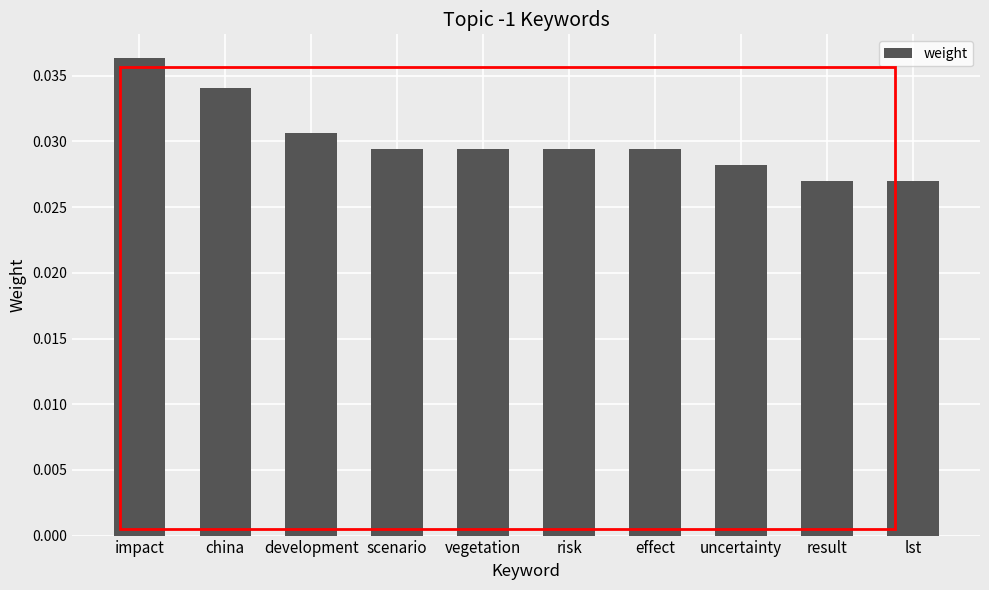

Are the bars grouped side by side (vs. stacked)?

No